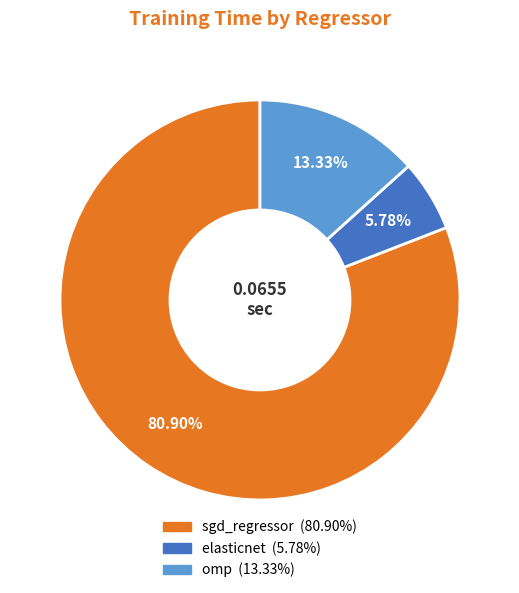

To the nearest percent, what is the combined percentage of sgd_regressor and omp?

94%